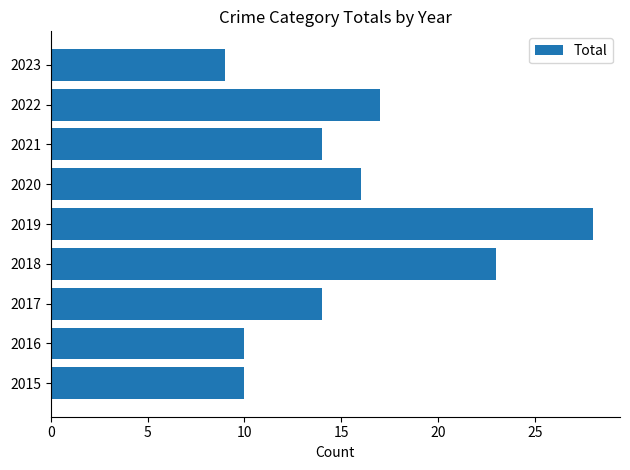

Count the number of data series in this chart.

1